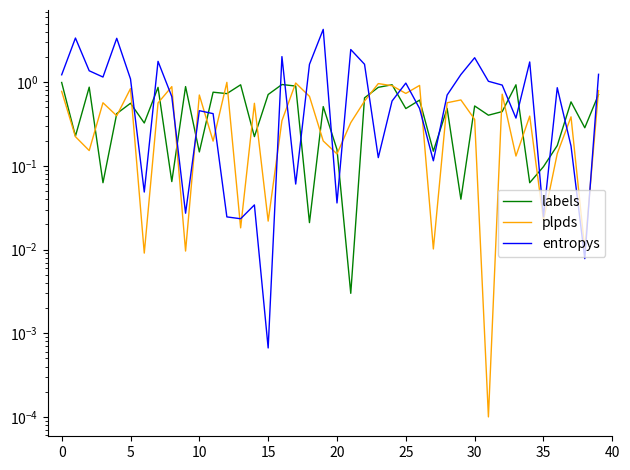

True or false: labels and plpds intersect in this chart.

True